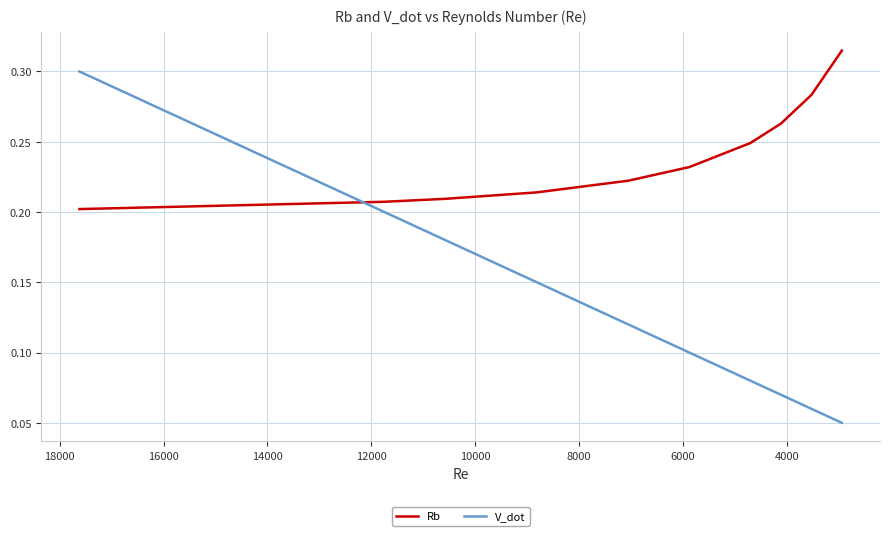

Is it true that V_dot equals 0.1 at 8000?

True